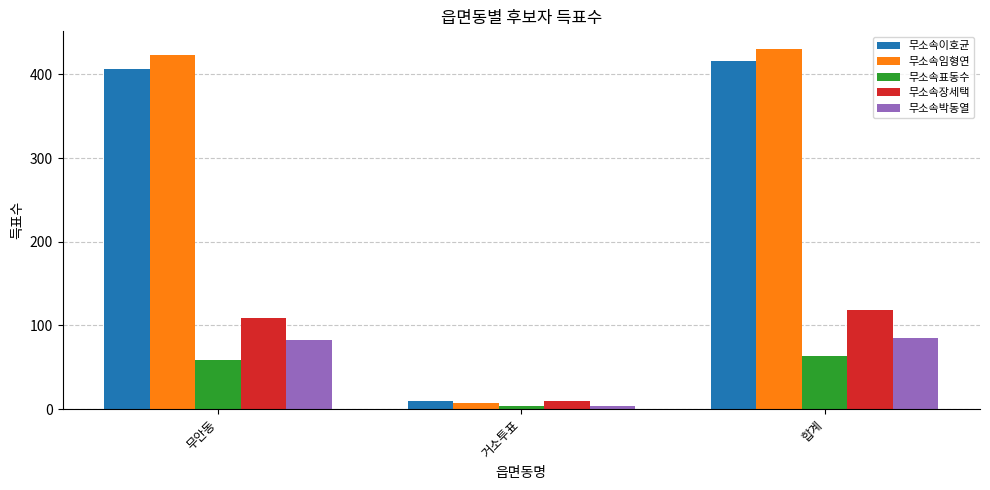

Which label corresponds to the largest value in the chart?

합계